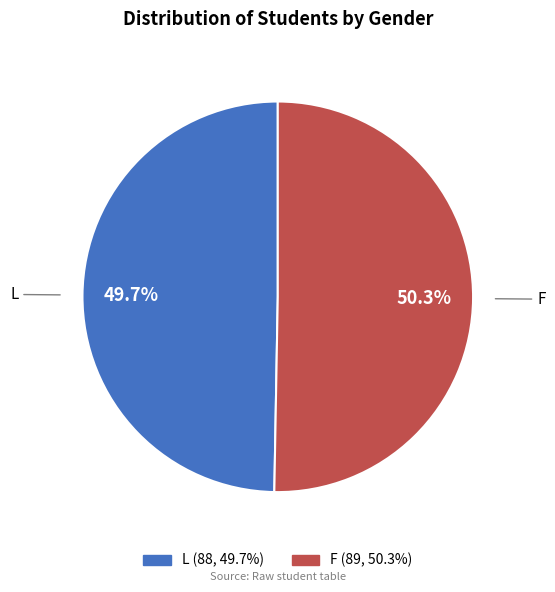

What percentage is NOT represented by F?

49.7%